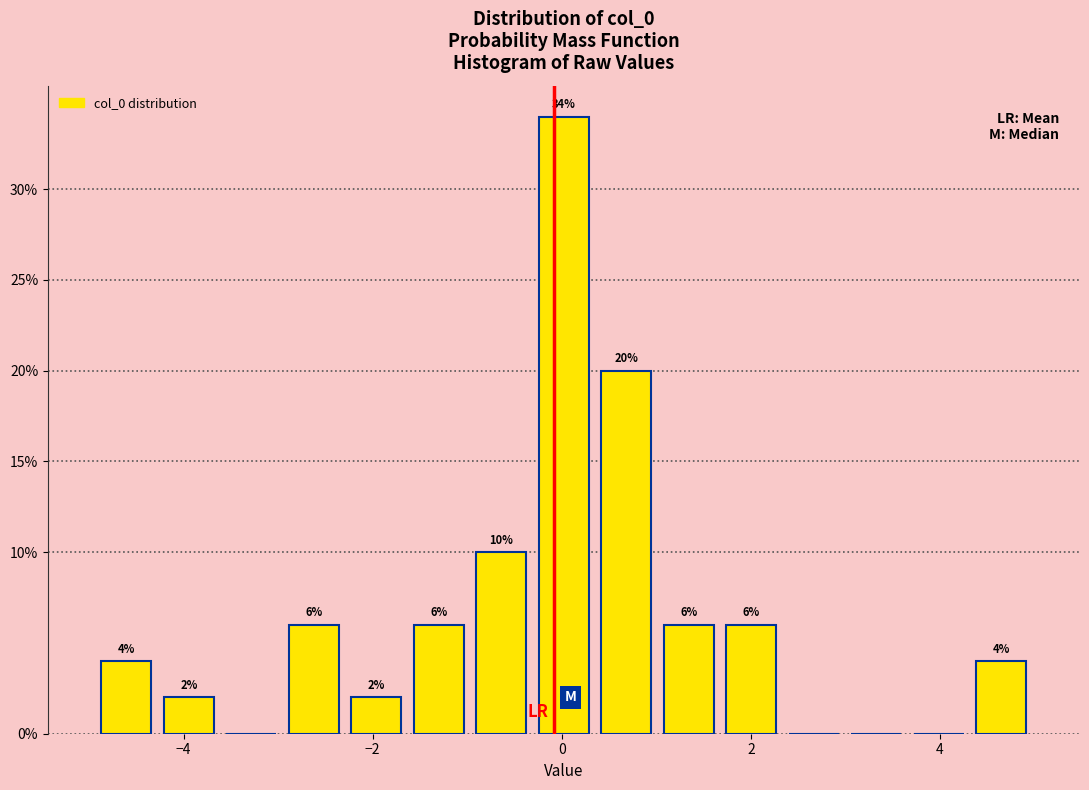

Read against the x-axis, roughly where is the centre of the tallest bar?

0.0